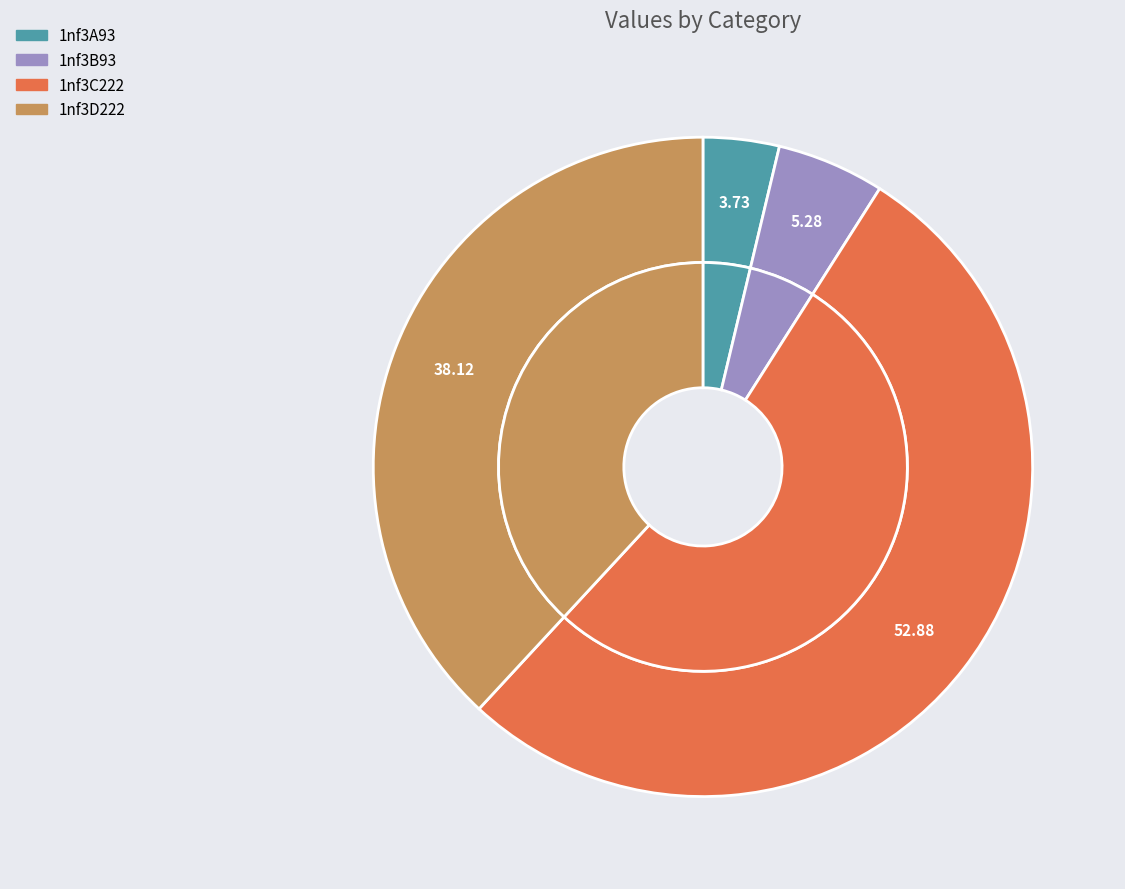

Which slice is the largest?

1nf3C222